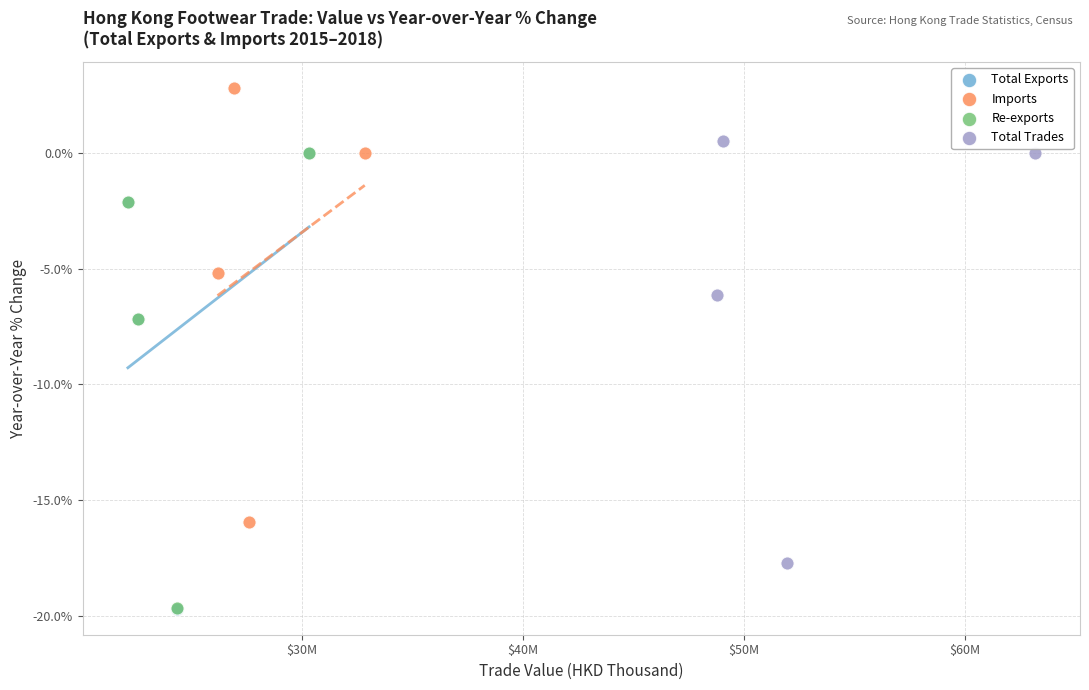

Which series reaches the maximum Y coordinate?

Imports